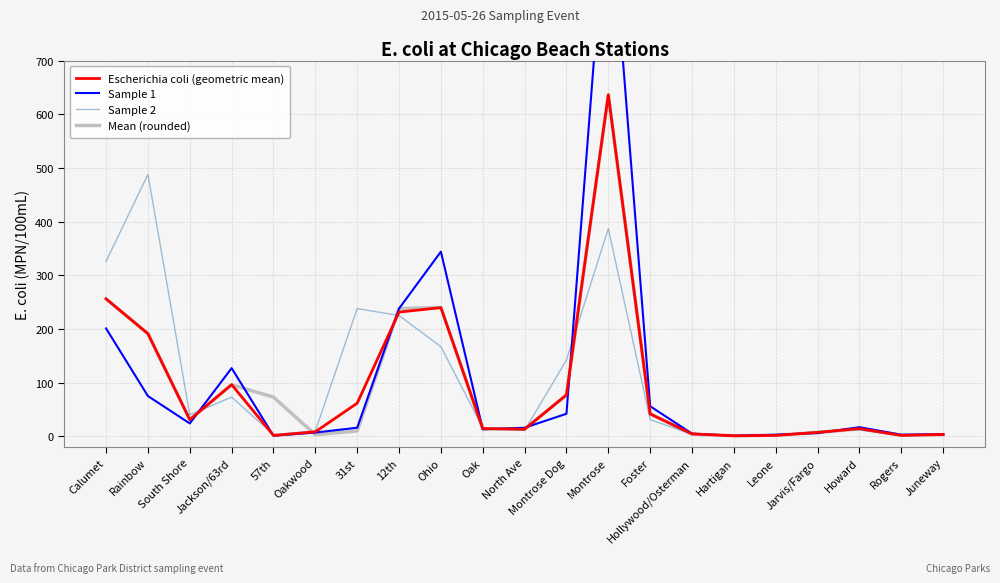

True or false: Mean (rounded) has more than 2 points higher than both neighbors.

True